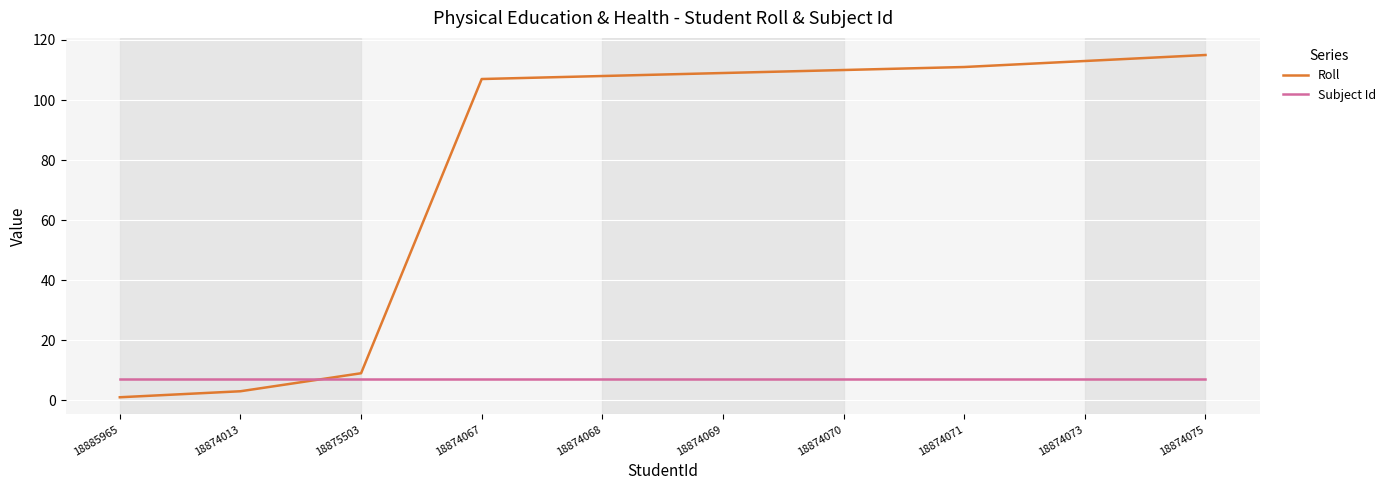

List the series in order of their overall mean, lowest first.

Subject Id, Roll